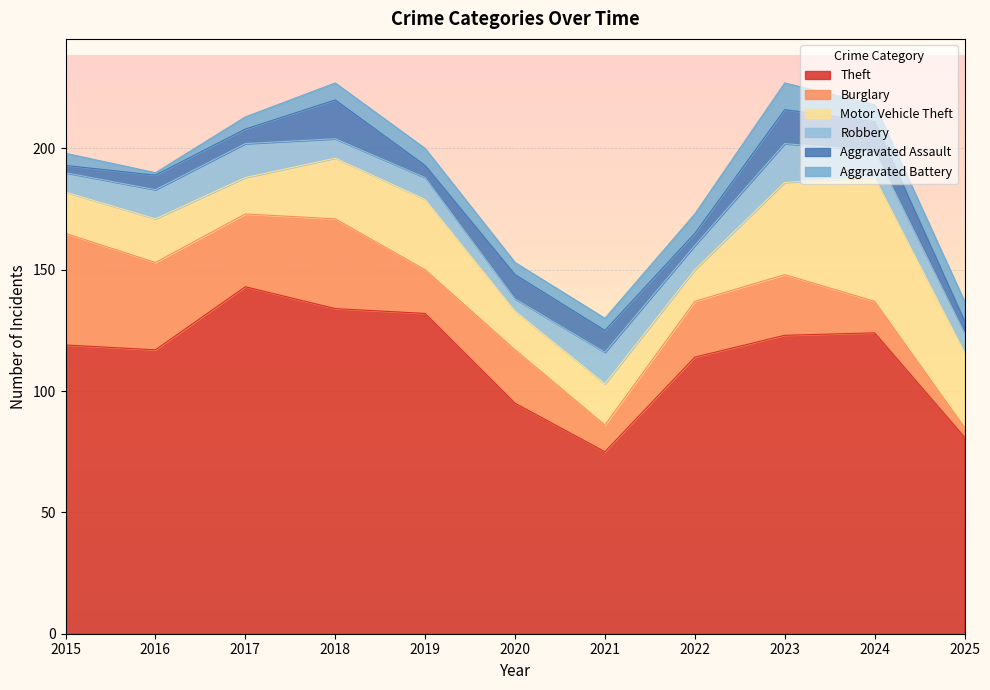

How many categories are shown in the chart?

11